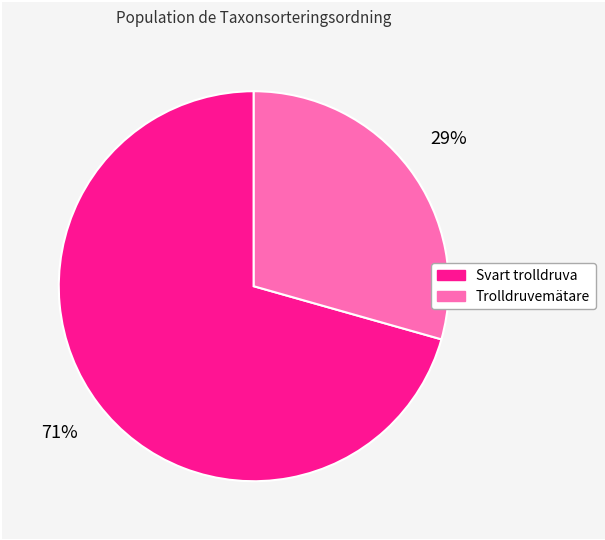

Is there any slice that represents more than half of the pie?

Yes